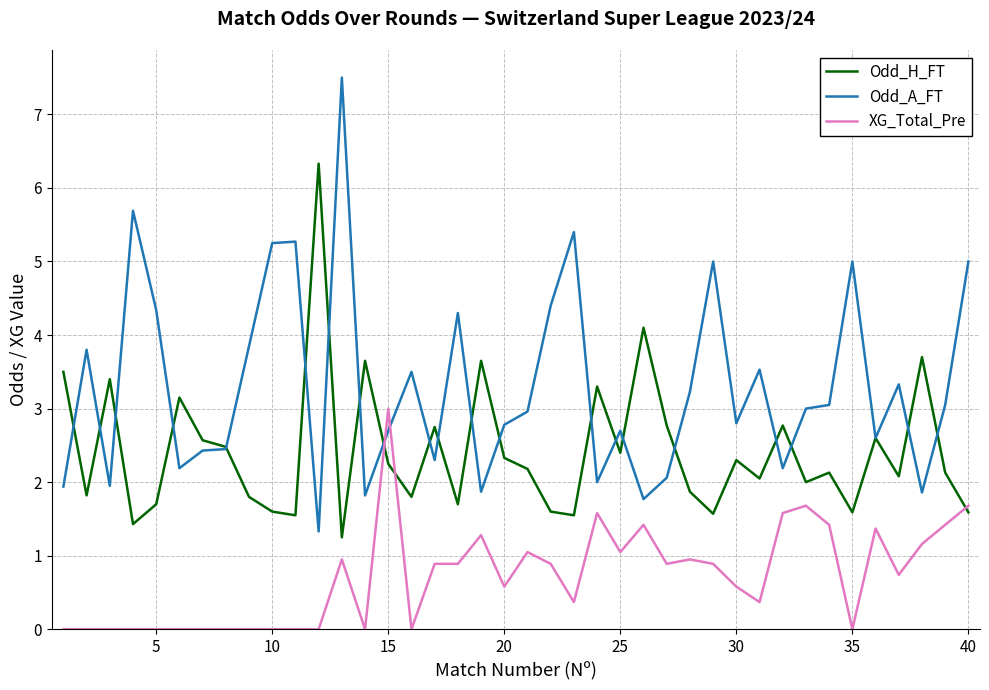

Is this an area chart (filled region under the line)?

No